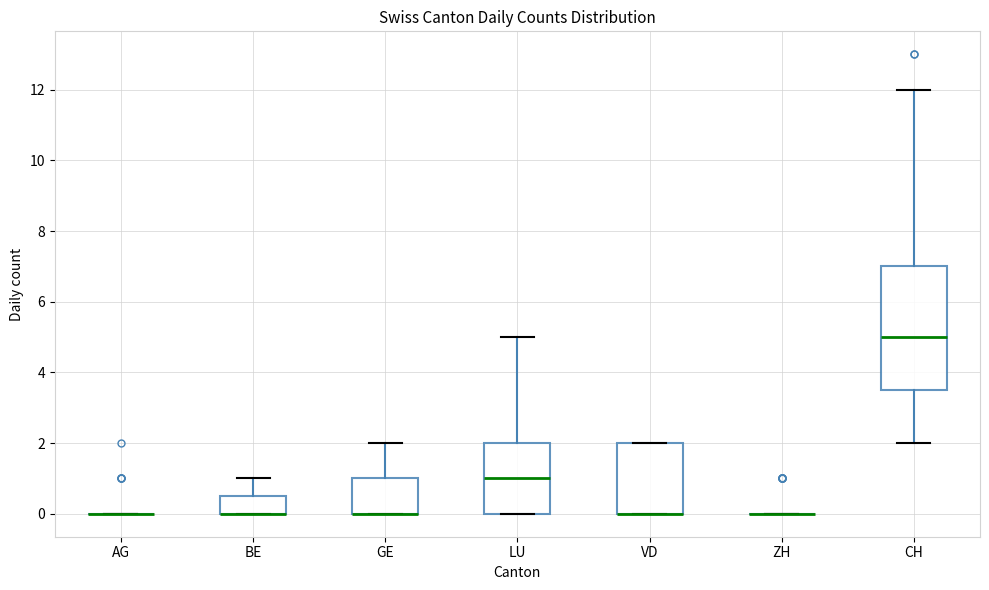

Which box is the tallest, from its lower edge to its upper edge?

CH